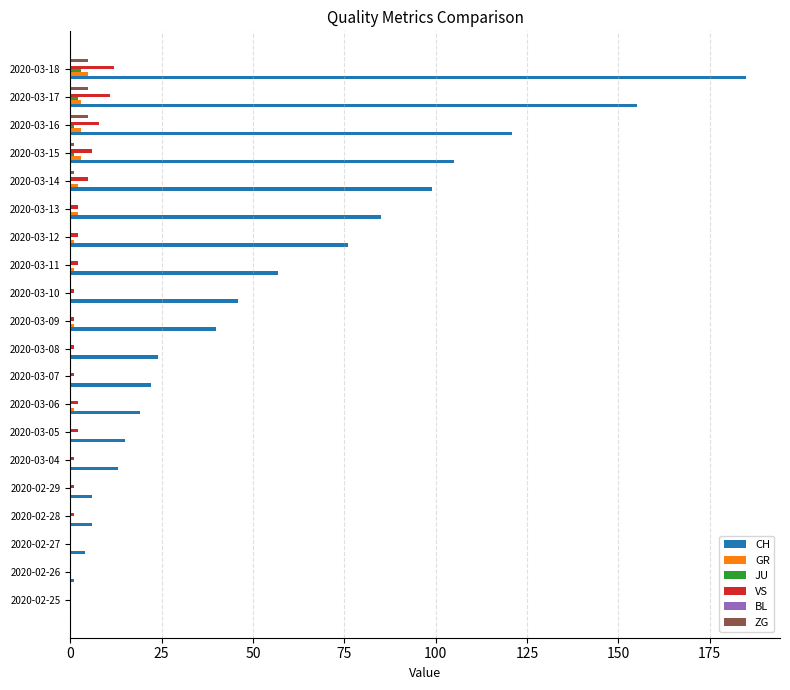

What is the average value of the ZG series?

1